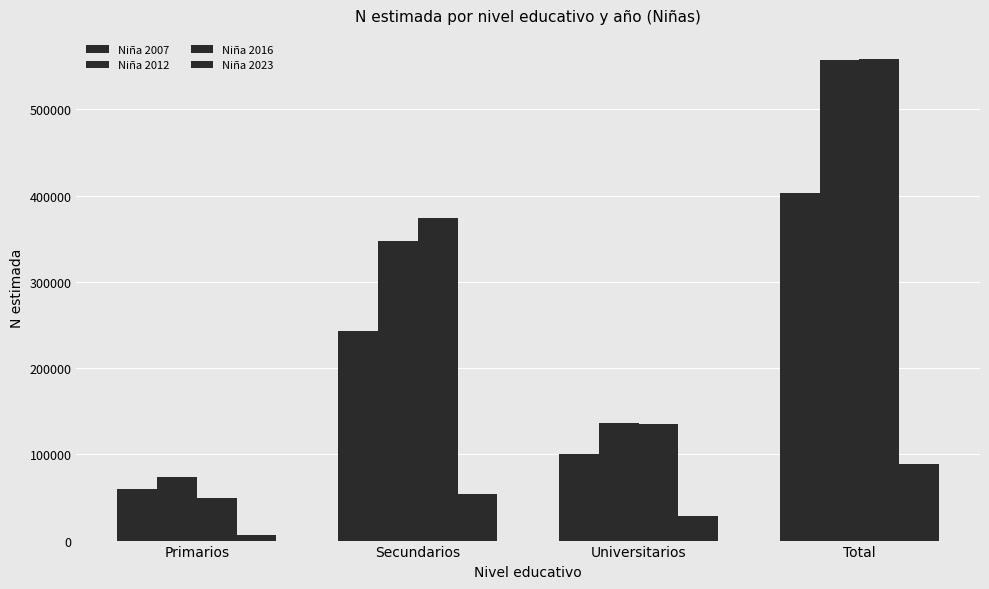

Count the number of data series in this chart.

4